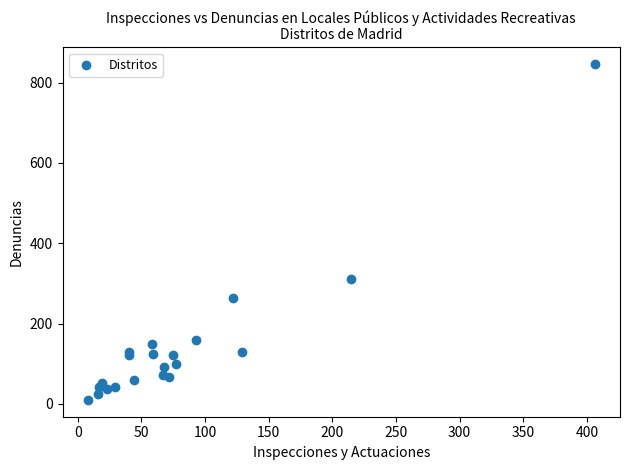

What Y value in the scatter plot is closest to 428?

312